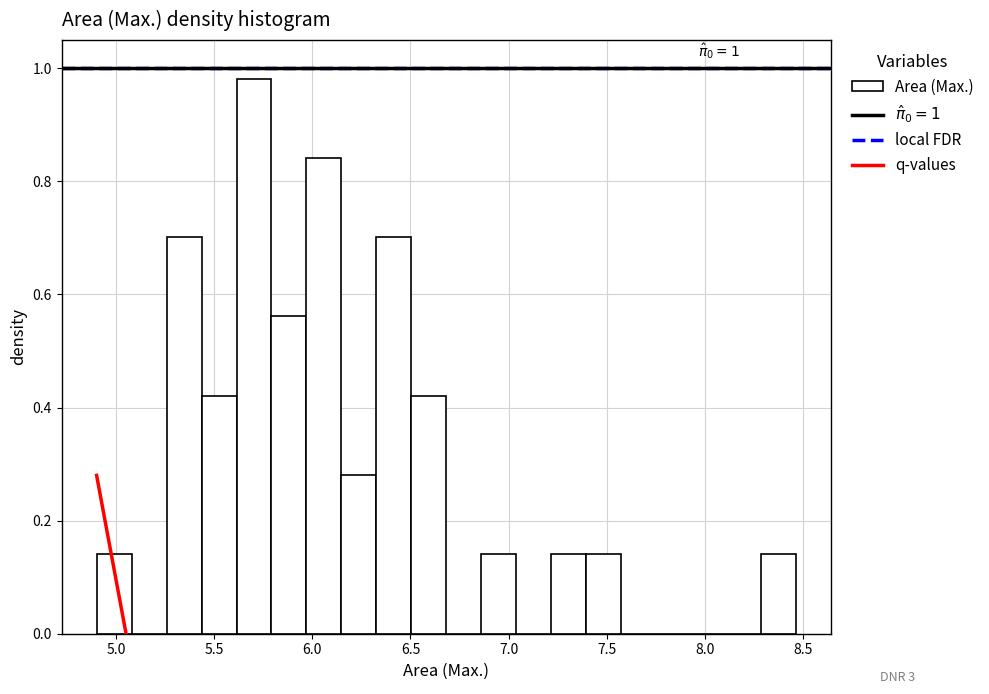

Around what value on the x-axis is the tallest bar? Give the approximate position of its centre, as read against the axis.

5.70